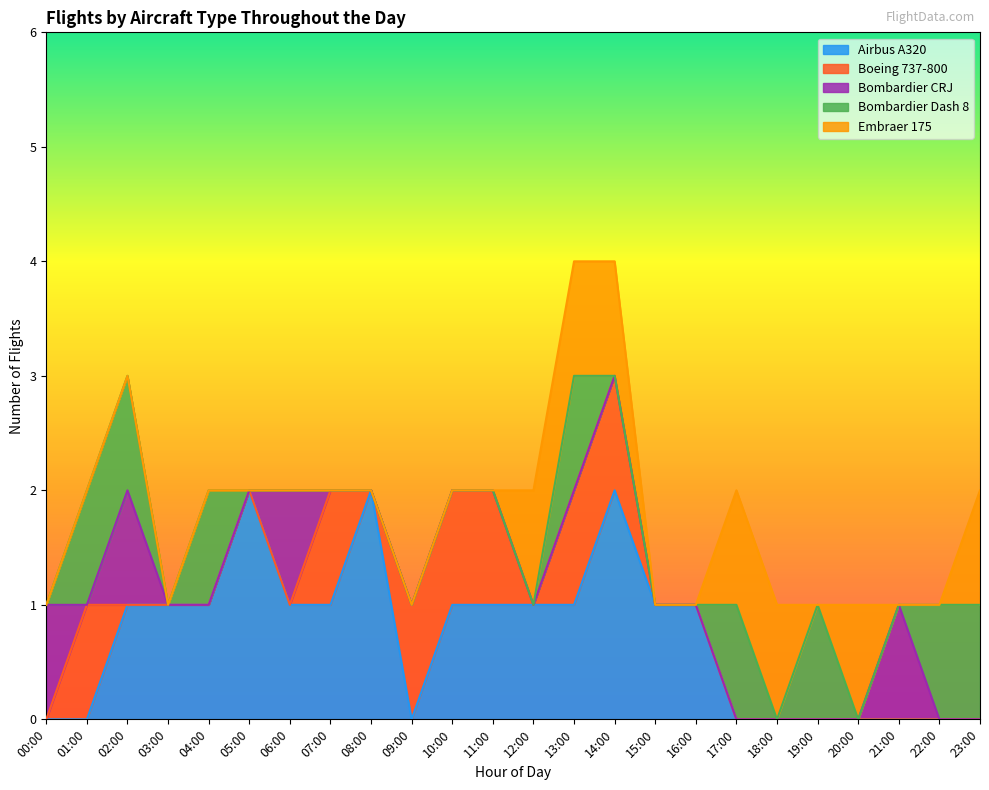

What are all the series names shown in the legend?

Airbus A320, Boeing 737-800, Bombardier CRJ, Bombardier Dash 8, Embraer 175